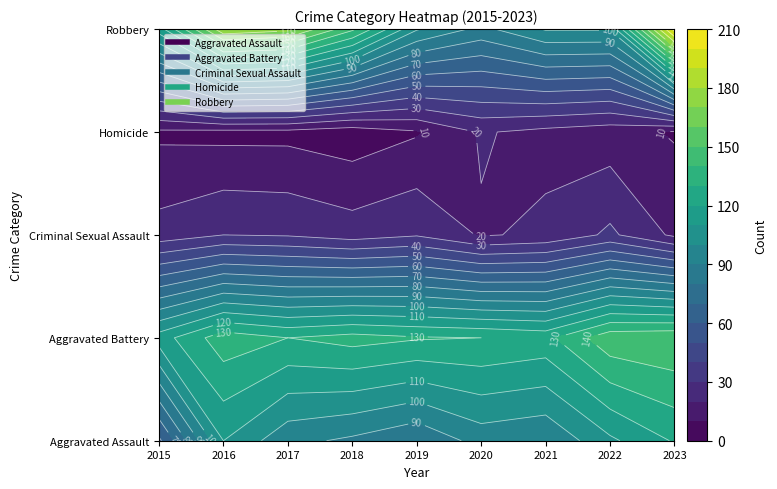

At which label is Aggravated Assault closest to 89?

2018